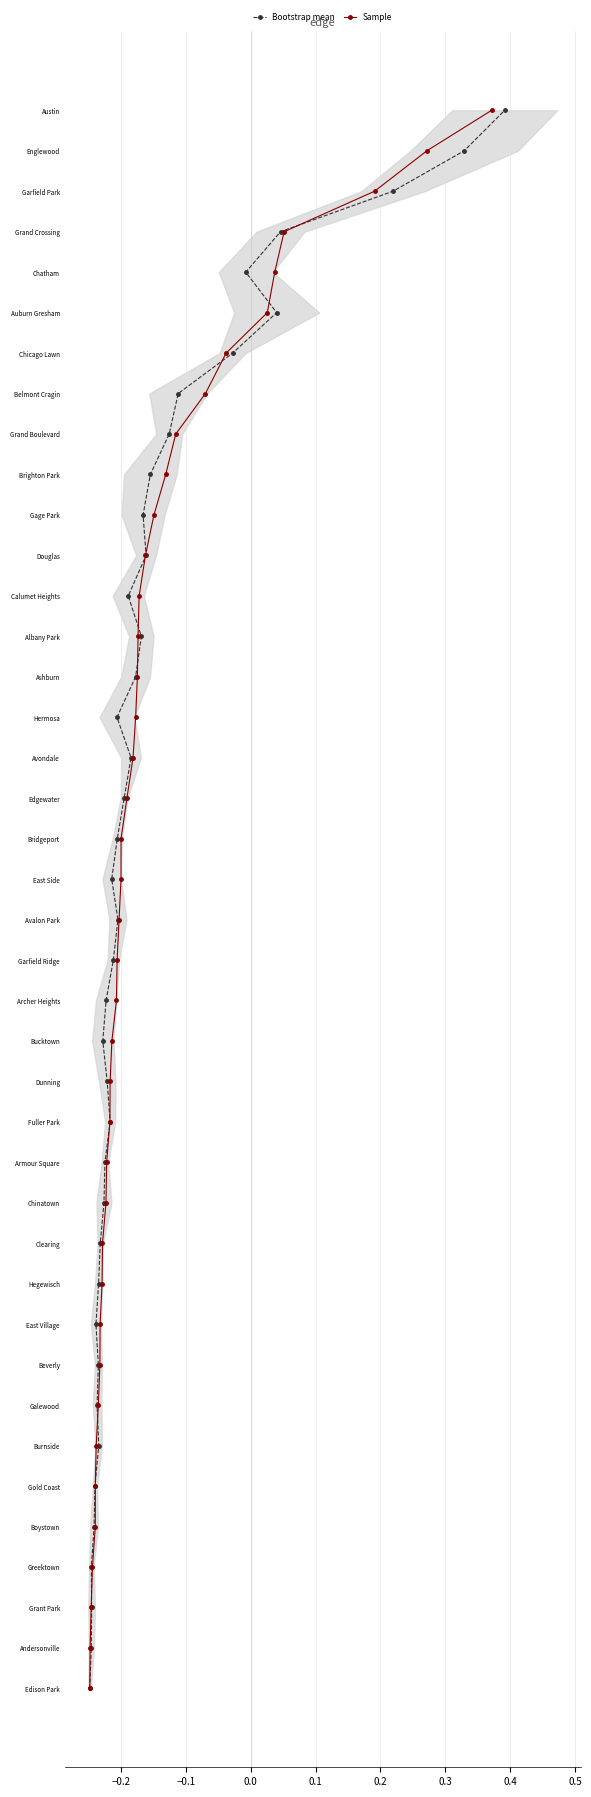

How many distinct data groups are displayed?

2